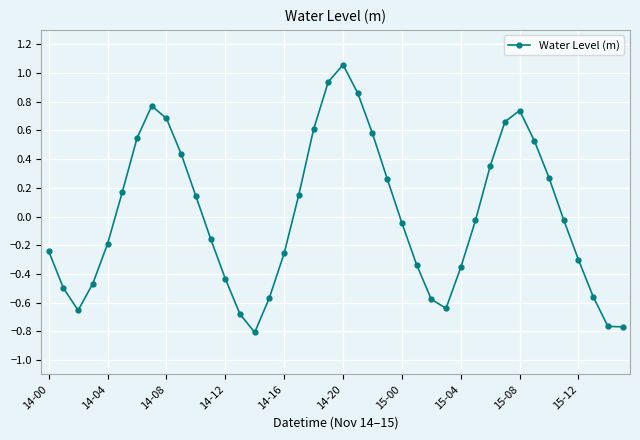

What is the value of the 23rd point from the left?

0.6